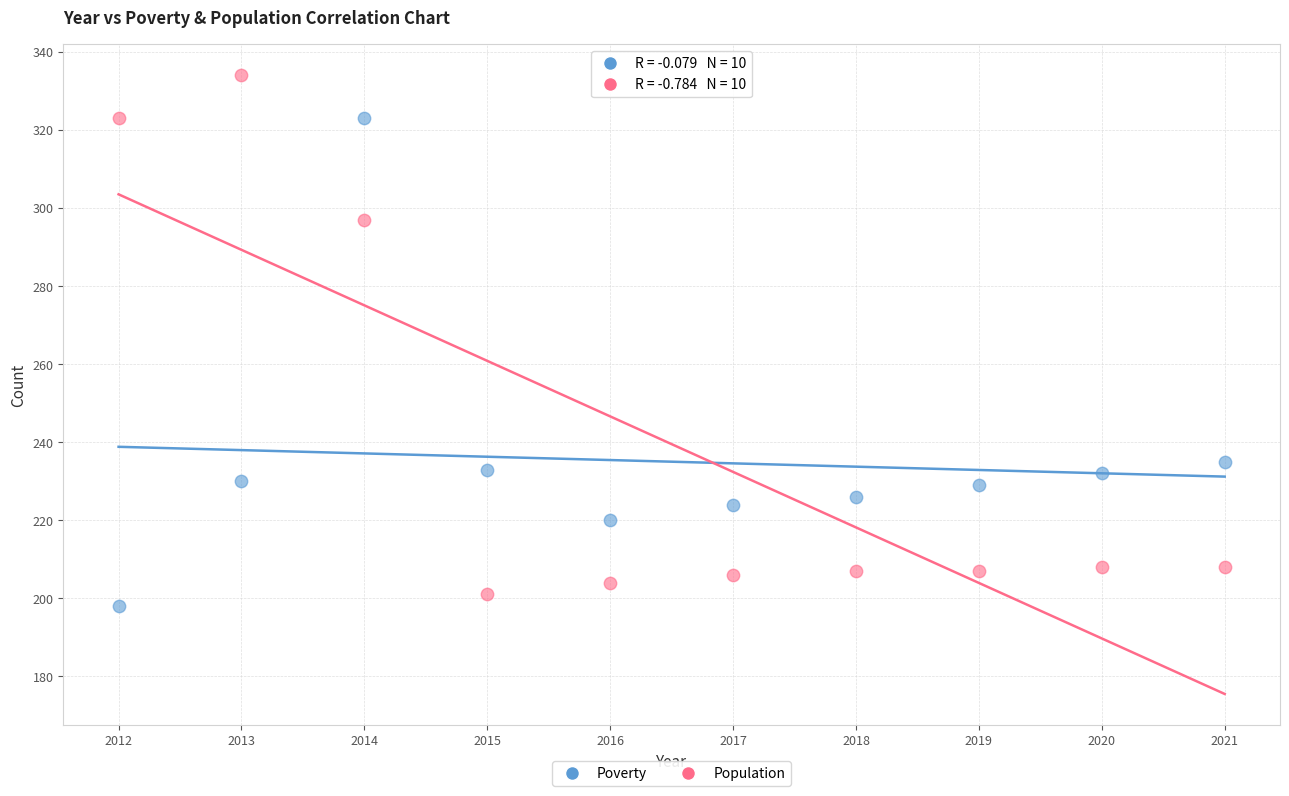

What are all the series names shown in the legend?

Poverty, Population